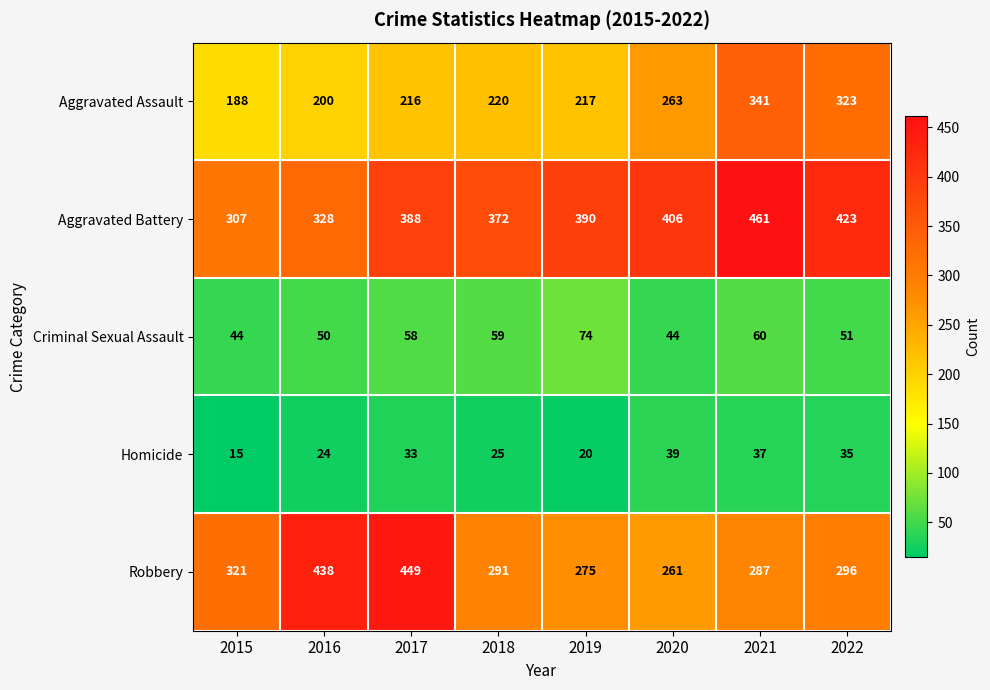

What is the difference between the second highest and minimum values in the Aggravated Battery series?

116